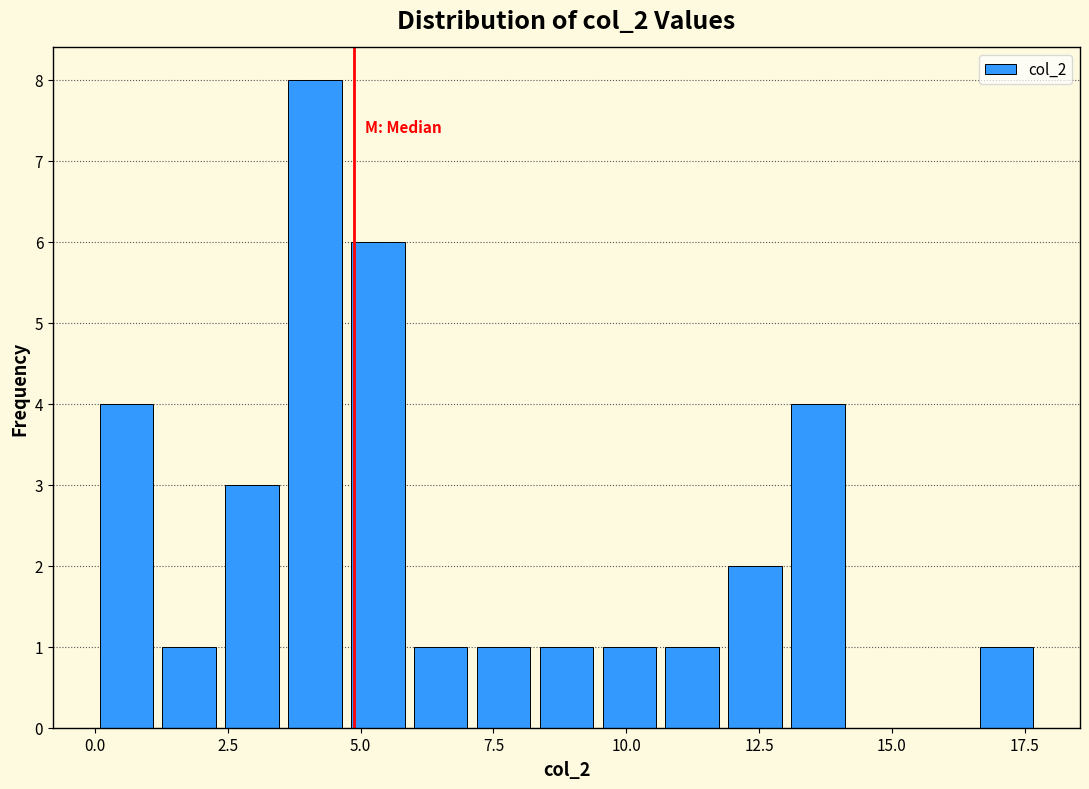

Read against the x-axis, roughly where is the centre of the tallest bar?

4.0